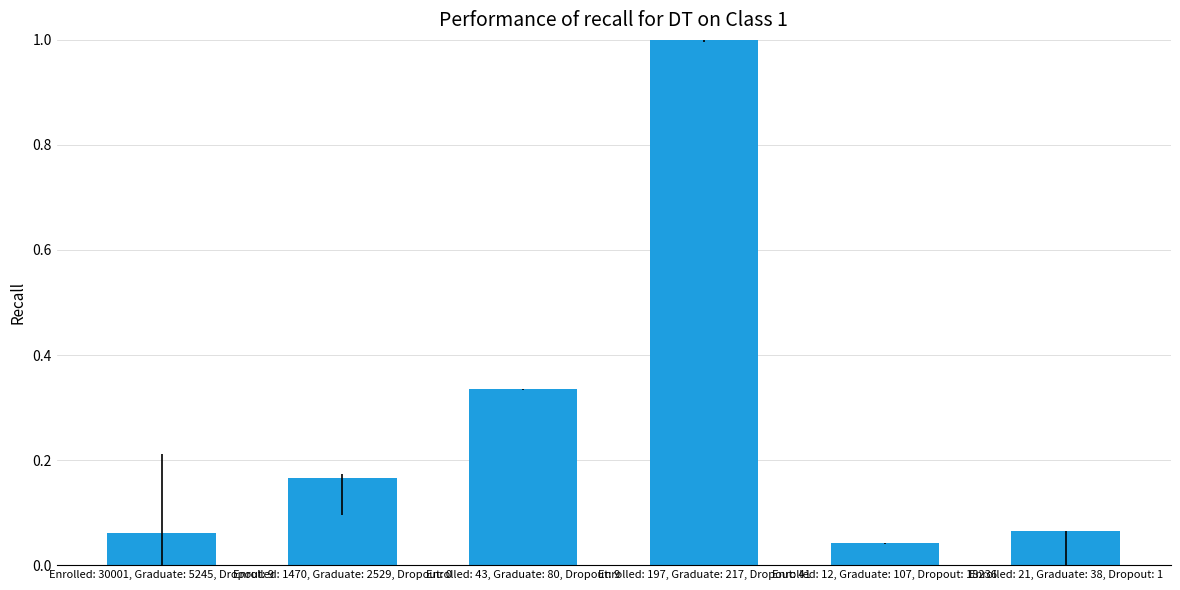

What is the change in value from Enrolled: 30001, Graduate: 5245, Dropout: 9 to Enrolled: 1470, Graduate: 2529, Dropout: 0?

+0.1